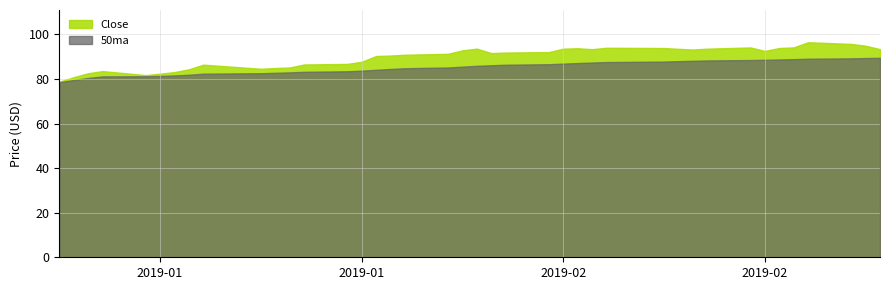

Between 26 and 10, which is larger?

26